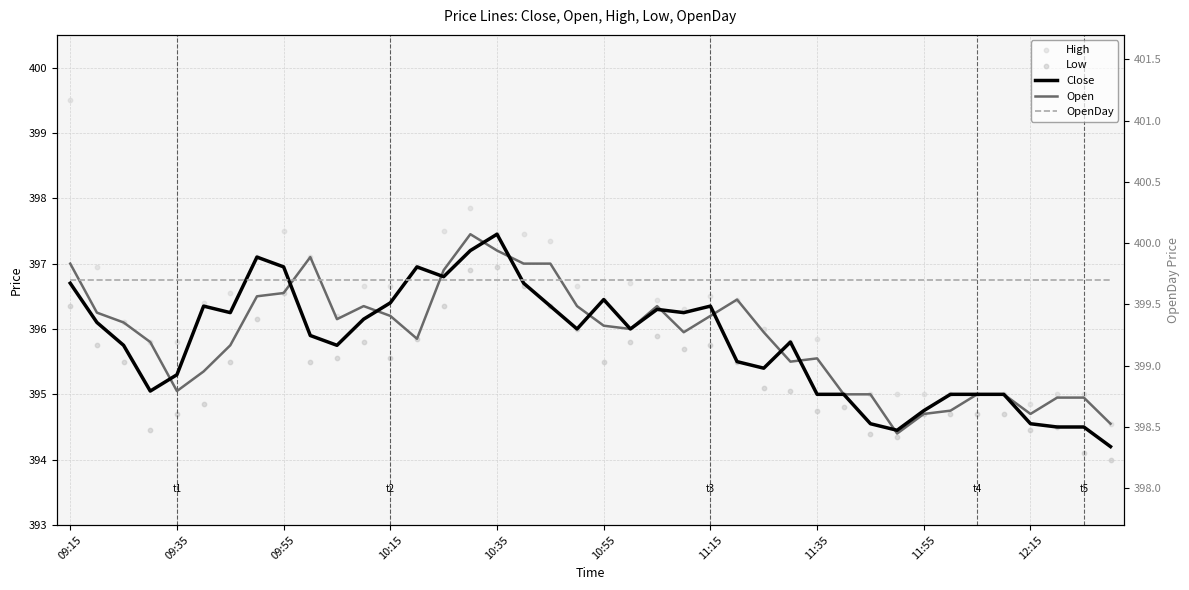

What are all the series names shown in the legend?

Close, Open, High, Low, OpenDay